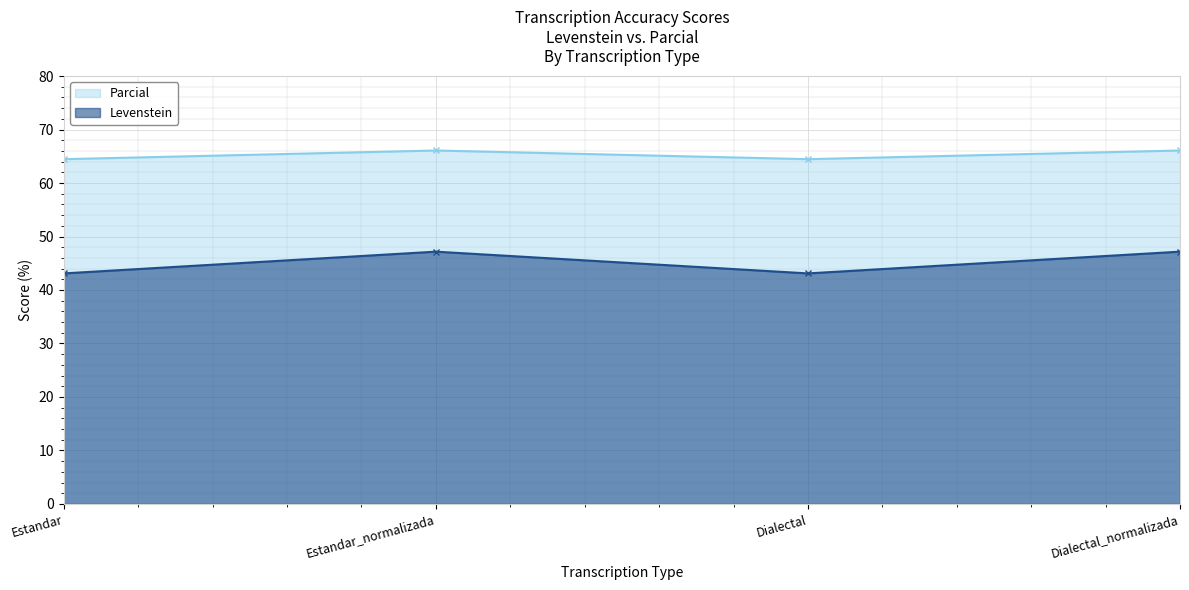

What is the label of the 4th point from the right?

Estandar